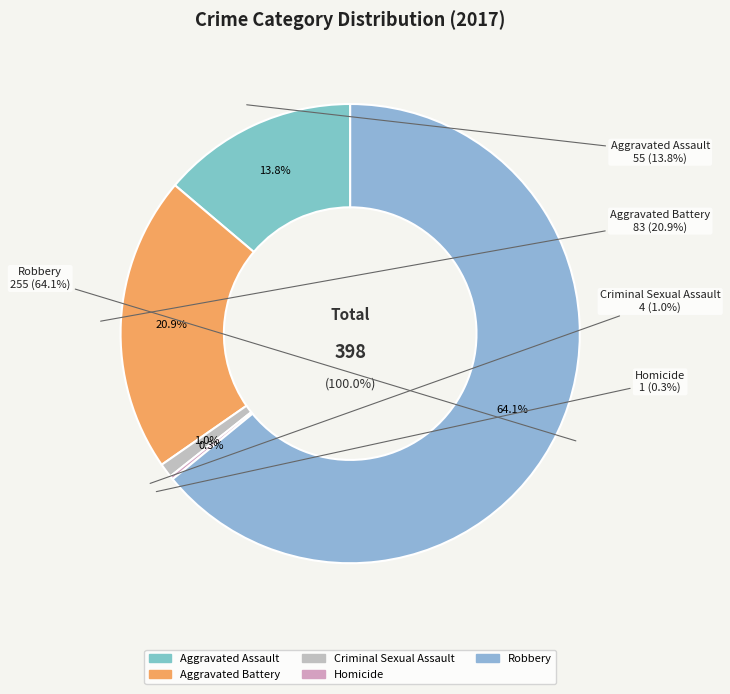

Is it true that Criminal Sexual Assault is 10% of the pie?

False